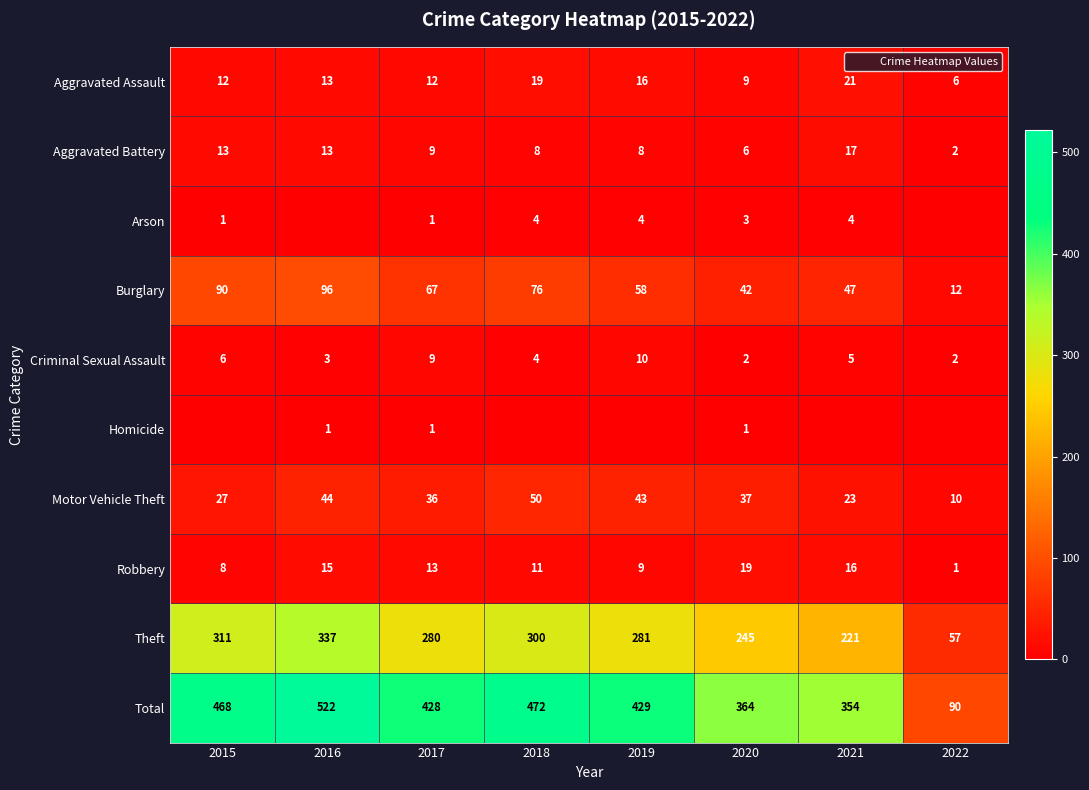

At which category does the chart reach its peak across all series?

2016